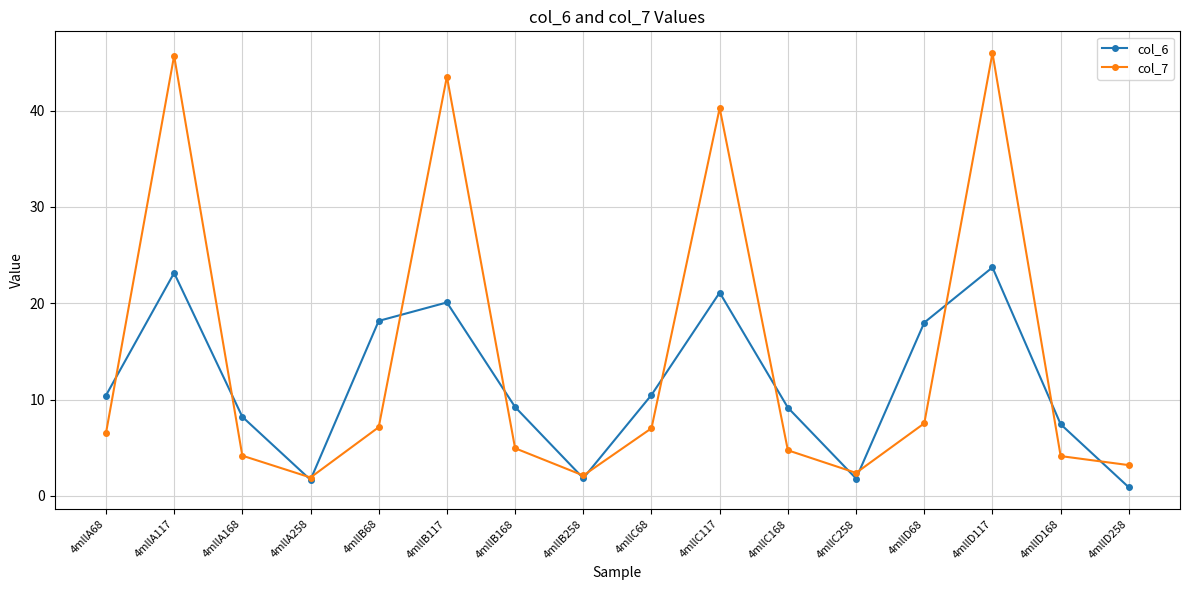

Which series has the largest range (max minus min)?

col_7